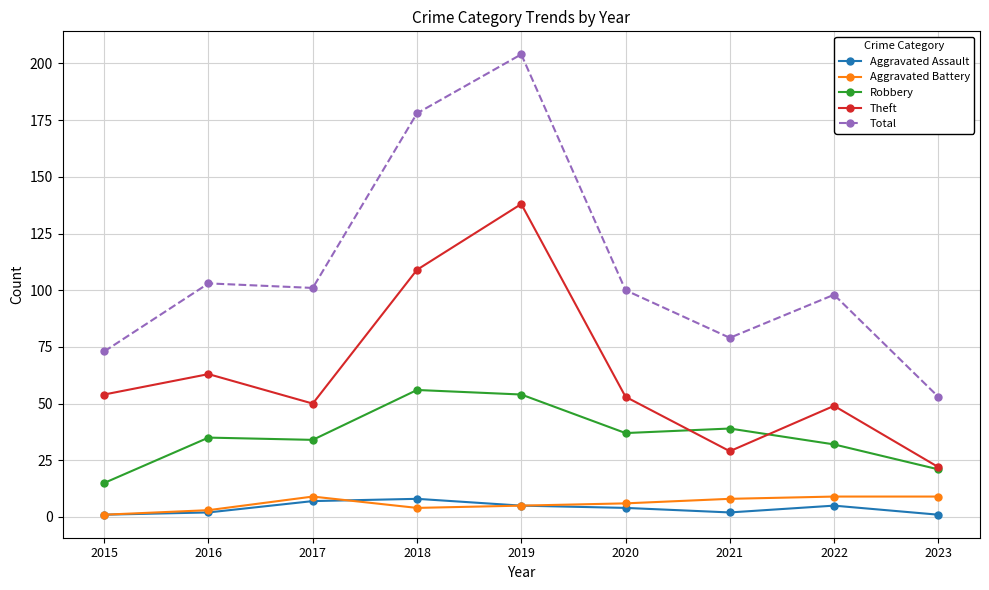

Where does the Aggravated Battery series first go above 6?

2017